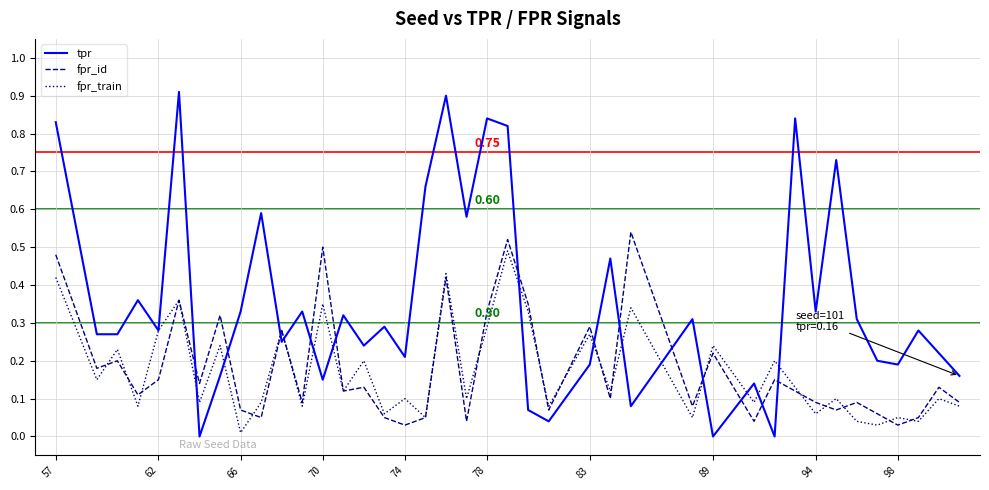

How many categories are shown in the chart?

40